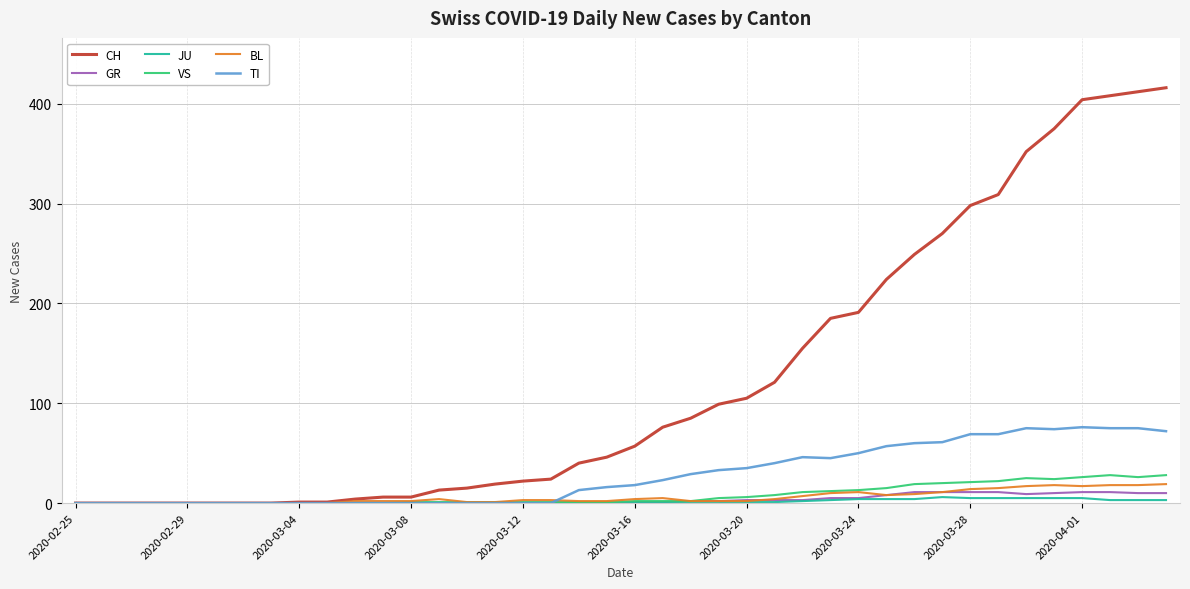

Which series has the largest total across all categories?

CH